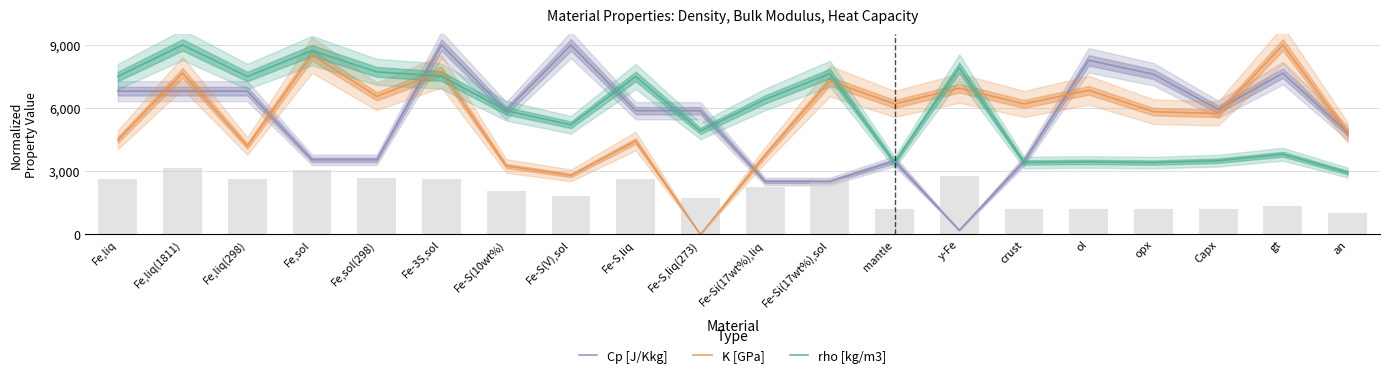

Which series changed the most between Fe-Si(17wt%),liq and y-Fe?

K [GPa]